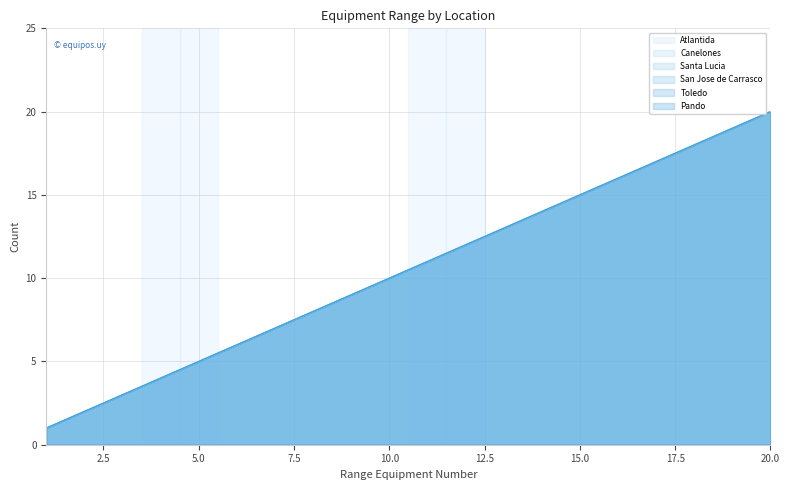

Count the number of data series in this chart.

6